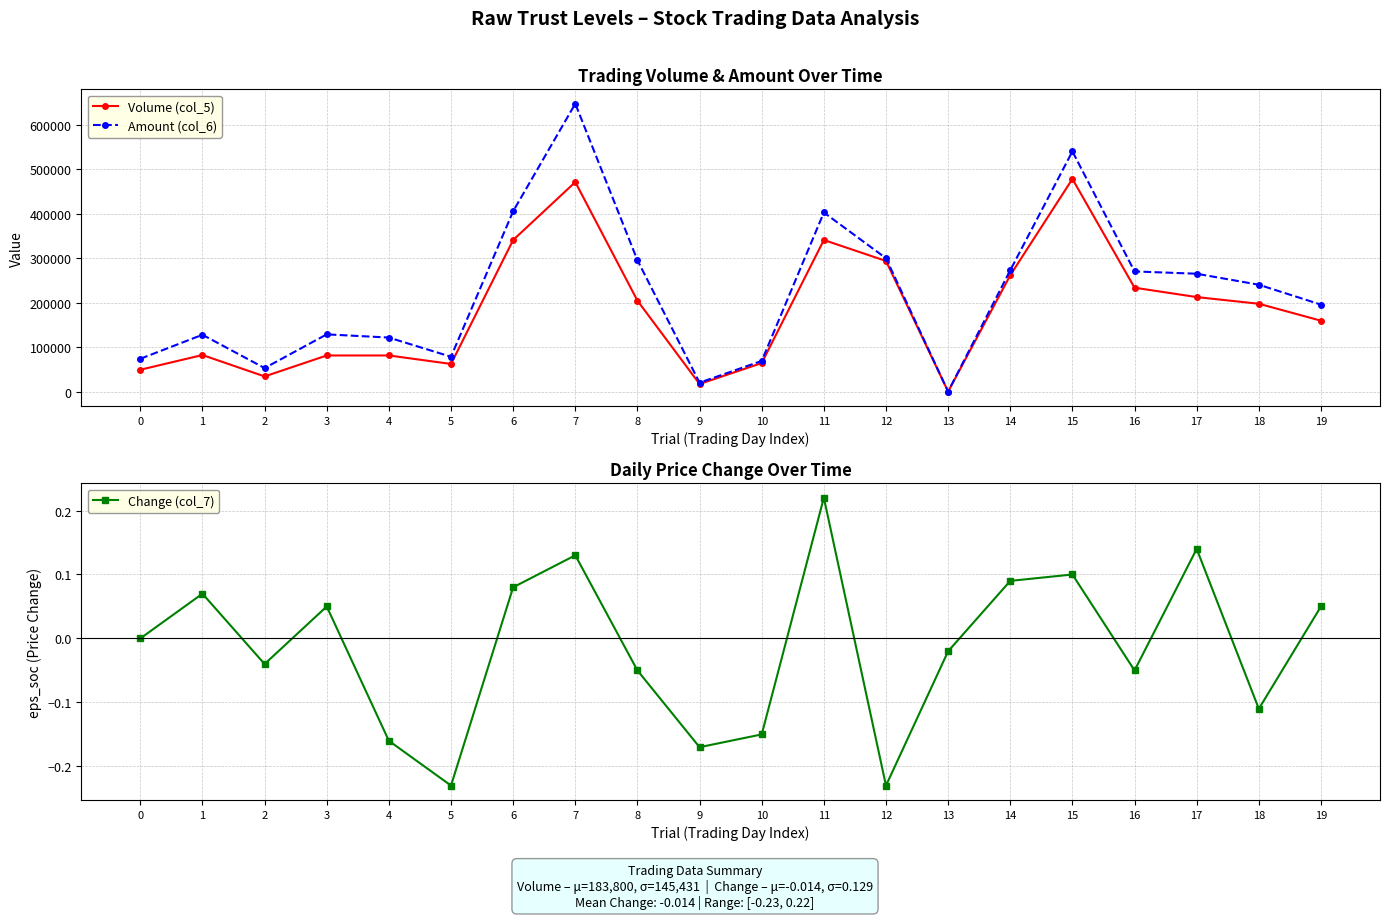

What are all the series names shown in the legend?

Volume (col_5), Amount (col_6), Change (col_7)